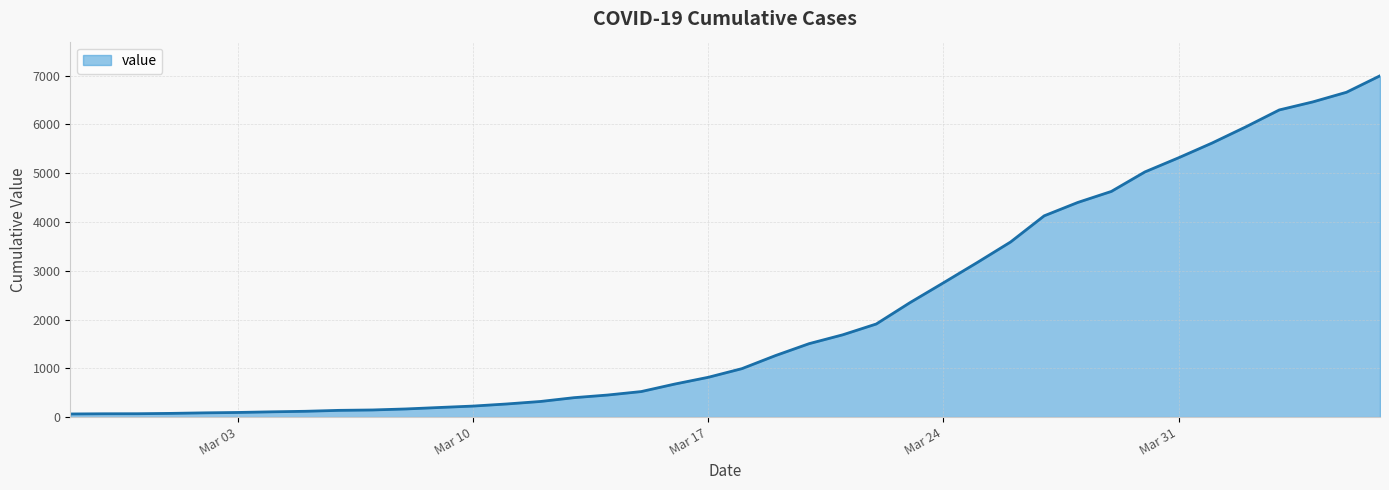

What is the maximum value shown in the chart?

6995